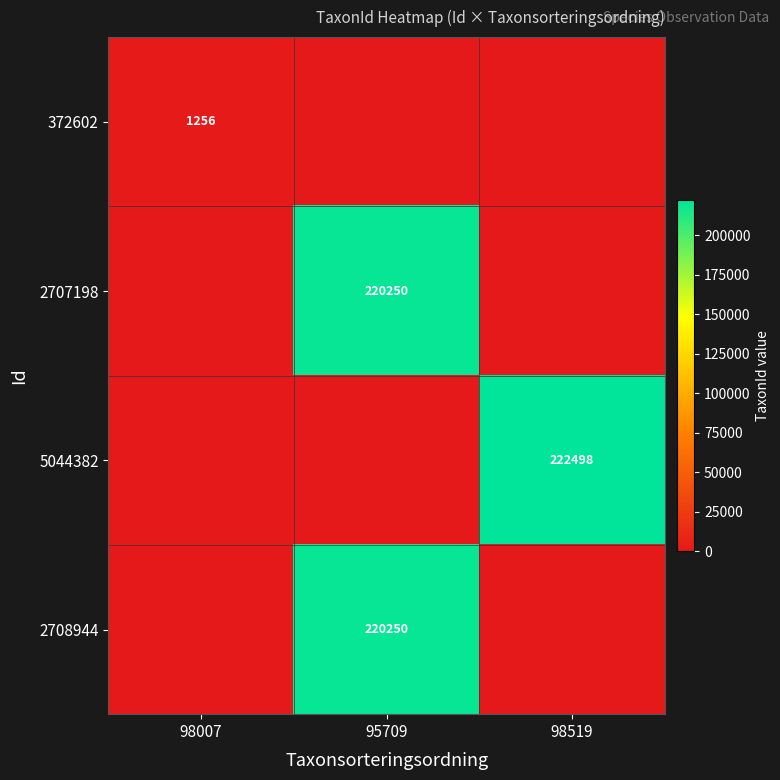

Is it true that 372602 equals 1256 at 98007?

True